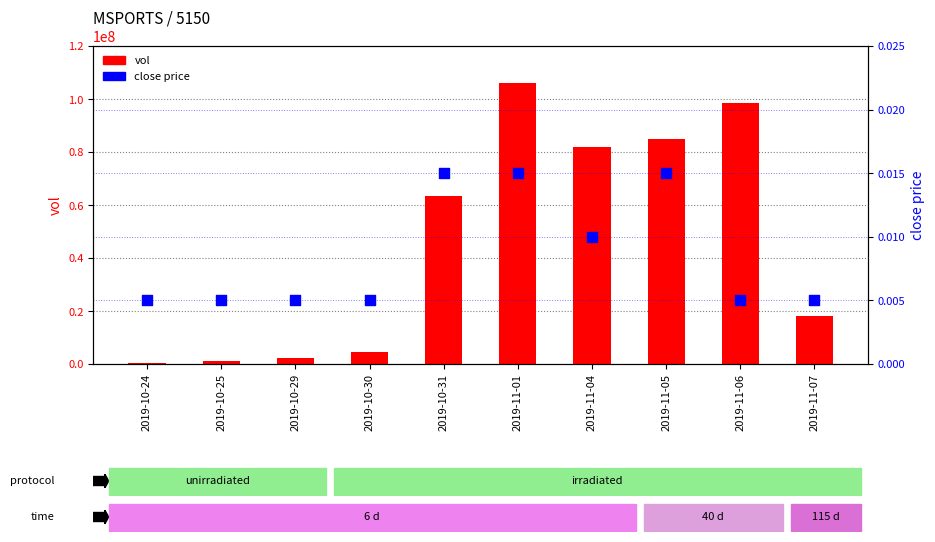

What are all the series names shown in the legend?

vol, close price